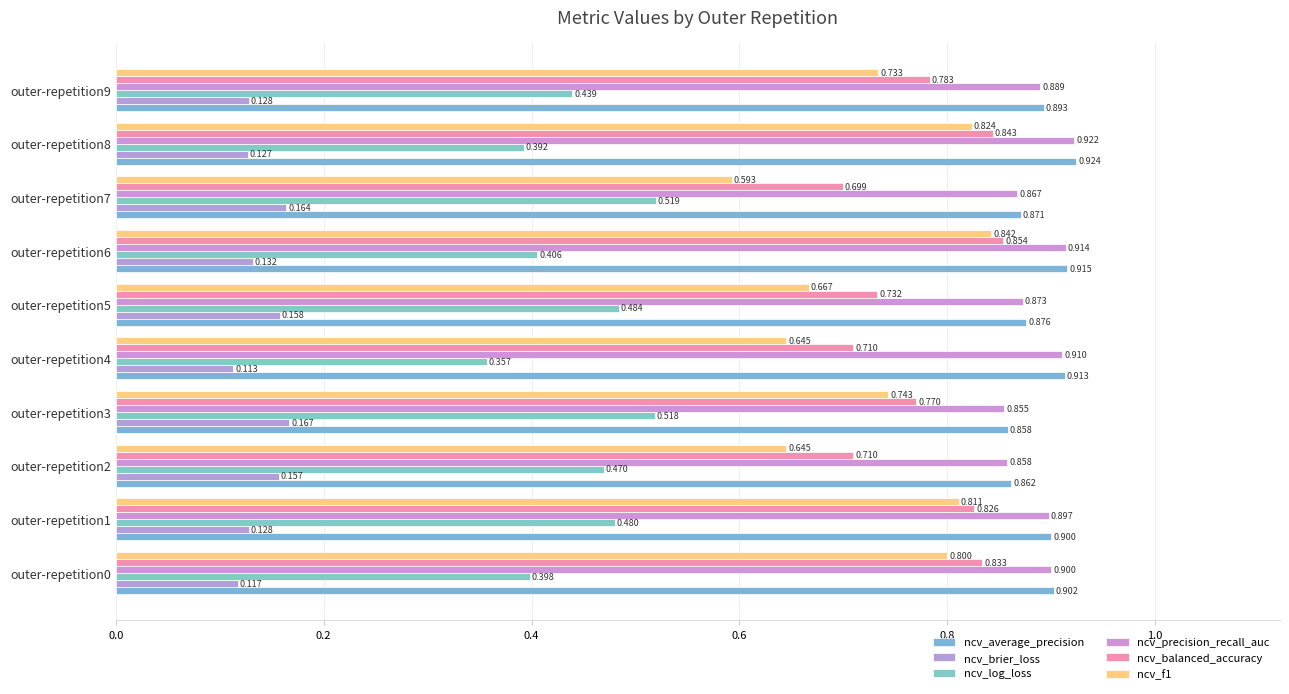

How many series are shown in this chart?

6